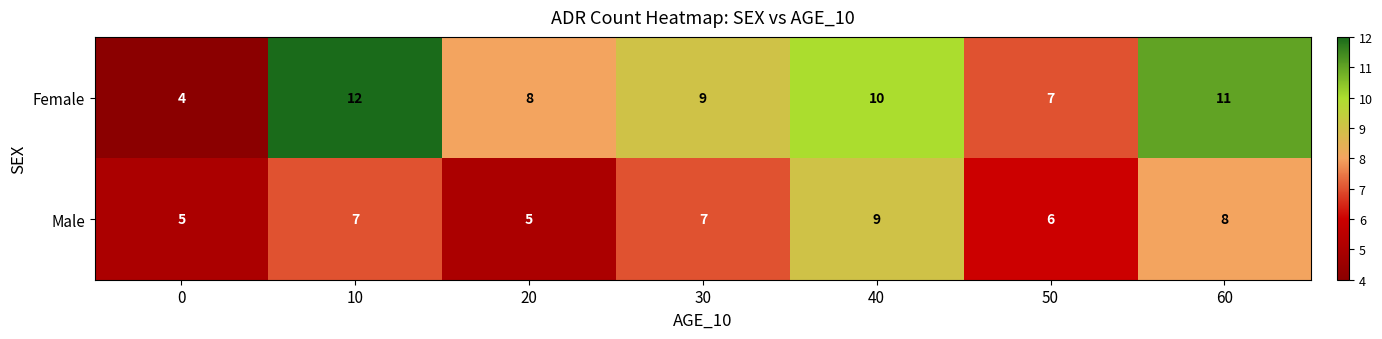

Is it true that Male equals 5 at 20?

True